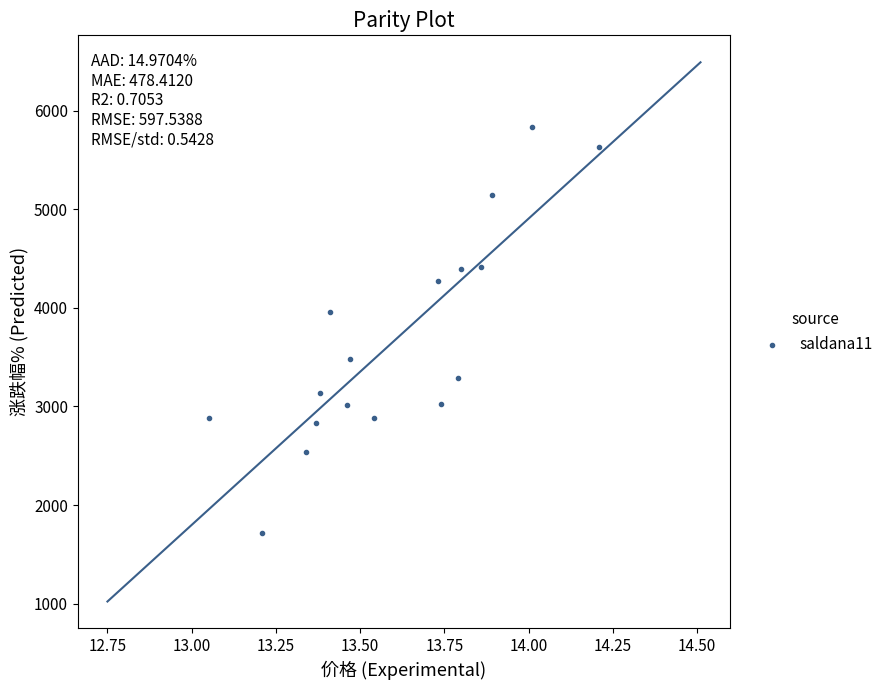

What Y value in the scatter plot is closest to 3778?

3959